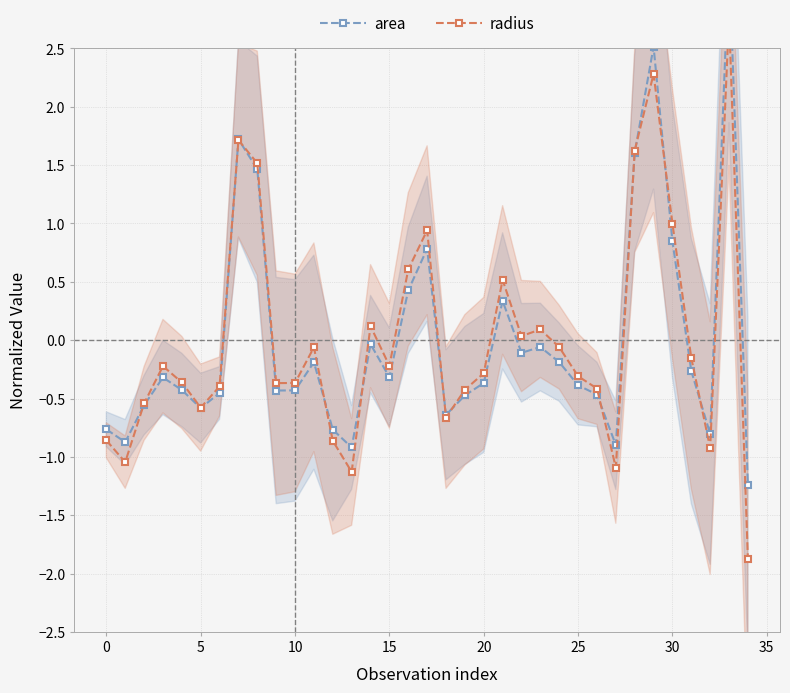

Which series has the largest total across all categories?

radius